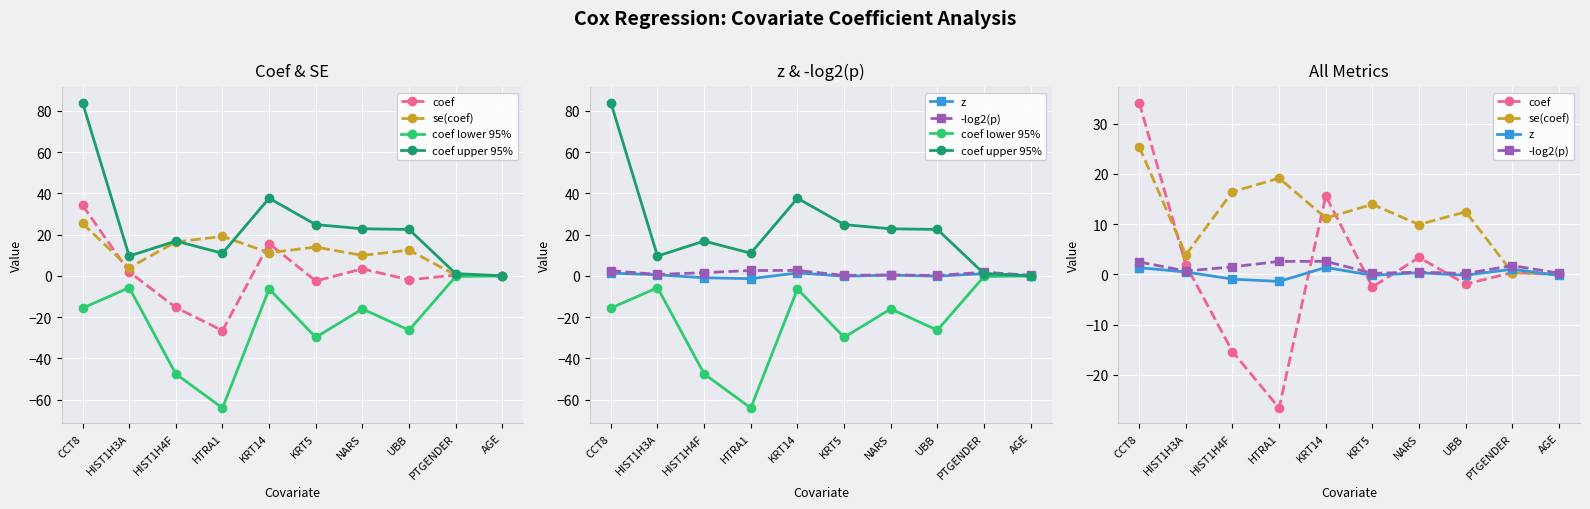

At which label does coef lower 95% first exceed -15?

HIST1H3A